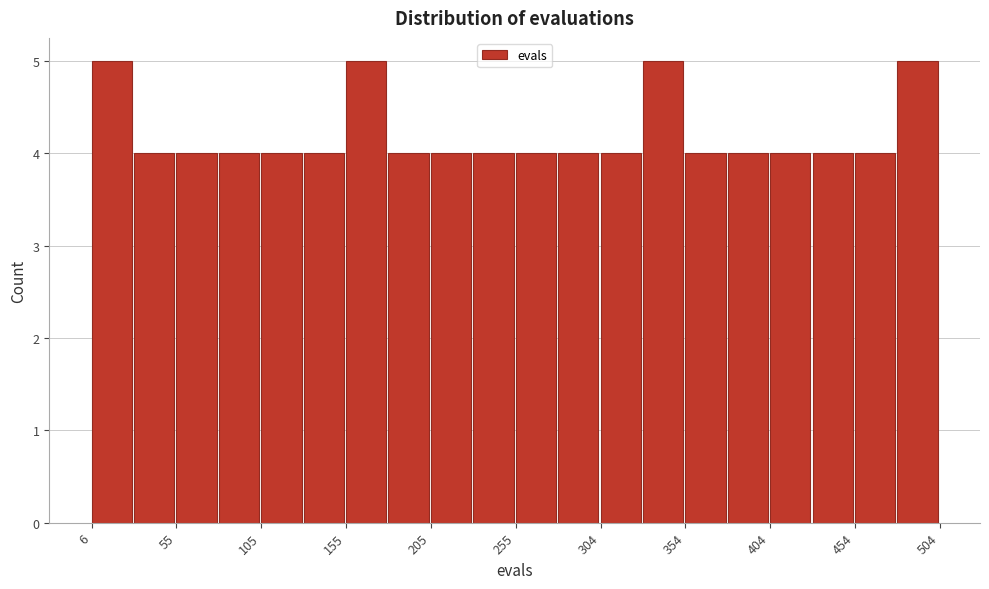

Reading left to right, transcribe this chart: for each bar, give the range it covers on the x-axis and its height. Neither the bar edges nor the heights are printed on the chart, so give them approximately, as read against the axes.

5 to 30: 5
30 to 55: 4
55 to 80: 4
80 to 105: 4
105 to 130: 4
130 to 155: 4
155 to 180: 5
180 to 205: 4
205 to 230: 4
230 to 255: 4
255 to 280: 4
280 to 305: 4
305 to 330: 4
330 to 355: 5
355 to 380: 4
380 to 405: 4
405 to 430: 4
430 to 455: 4
455 to 480: 4
480 to 505: 5